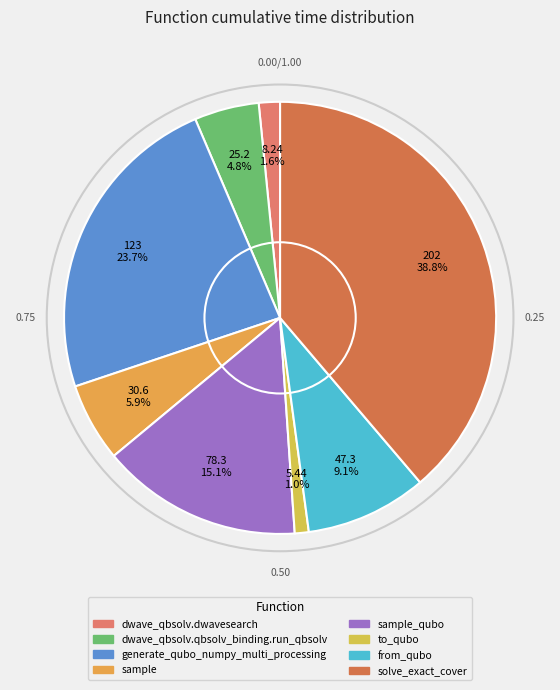

How many segments does this pie chart have?

8